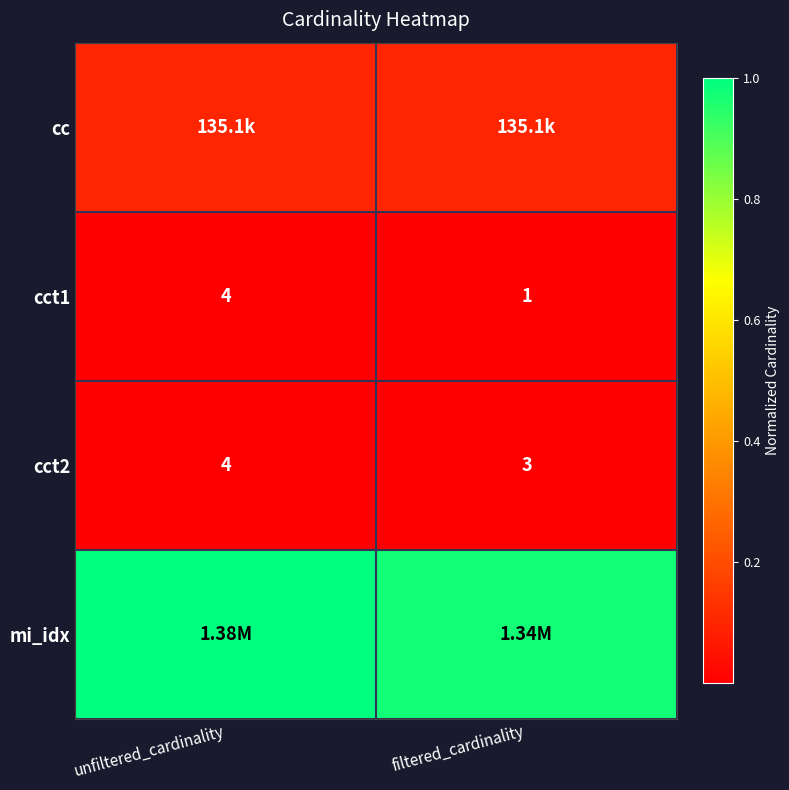

Which label corresponds to the largest value in the chart?

unfiltered_cardinality